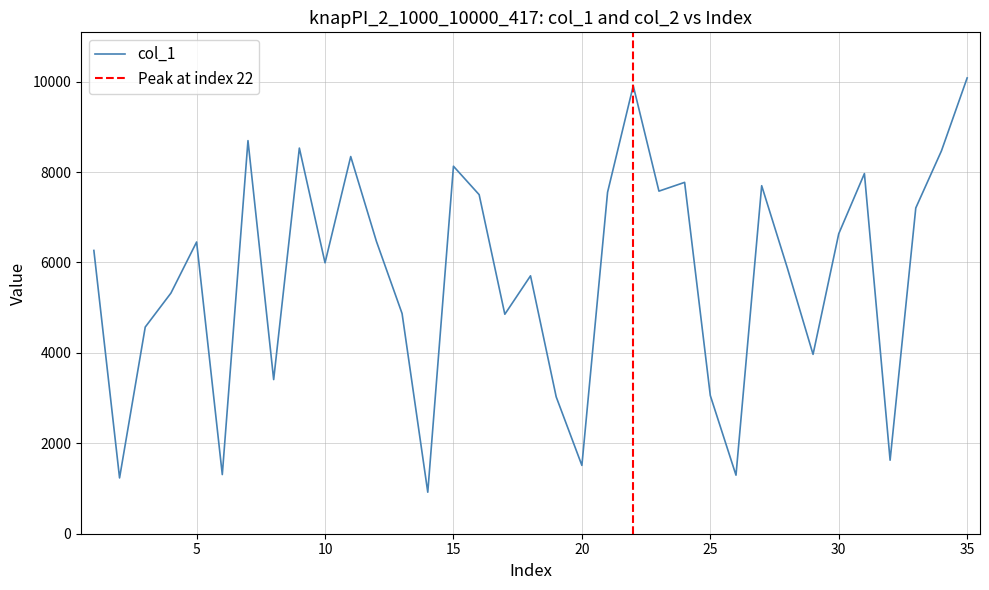

How many points are higher than both their immediate neighbors (excluding endpoints)?

10